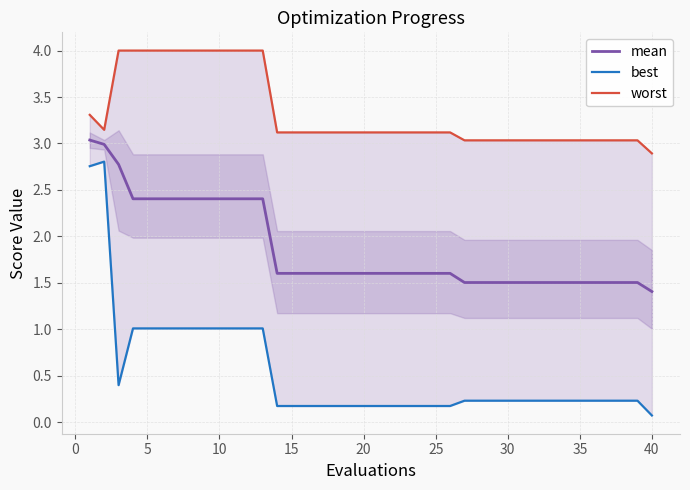

What is the minimum value for mean?

1.4